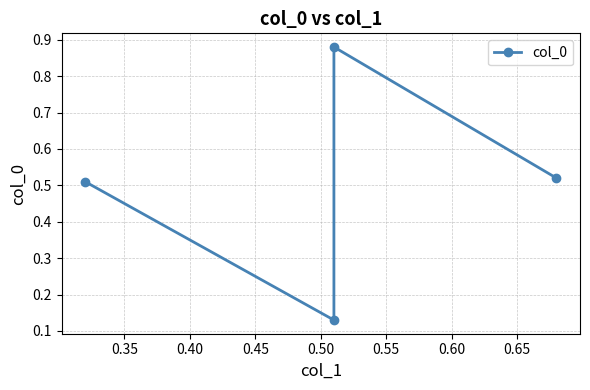

What is the value of the 1st point from the left?

0.5